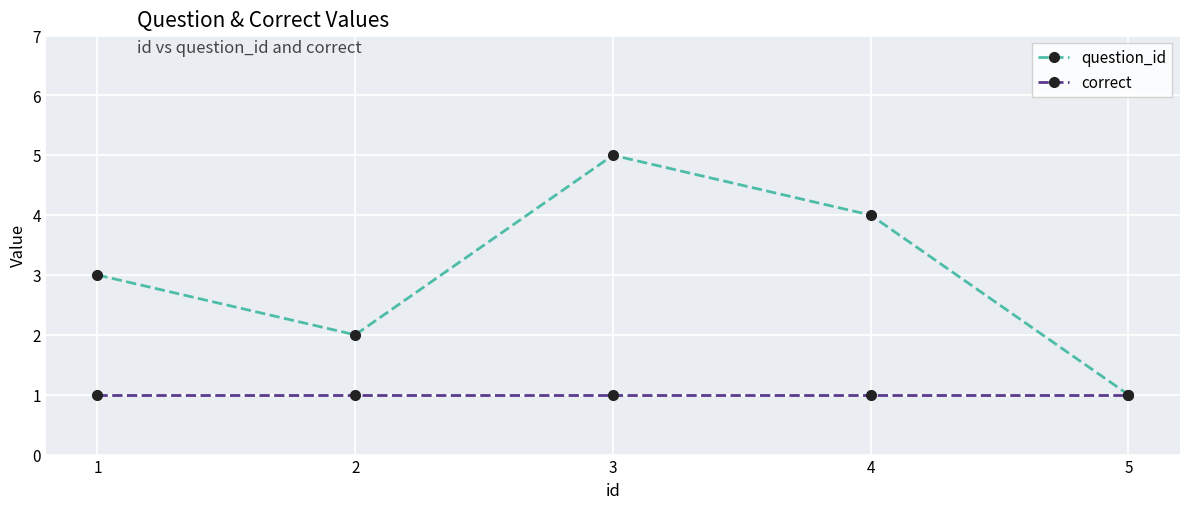

What is the value of the correct point at the 1st from the left?

1